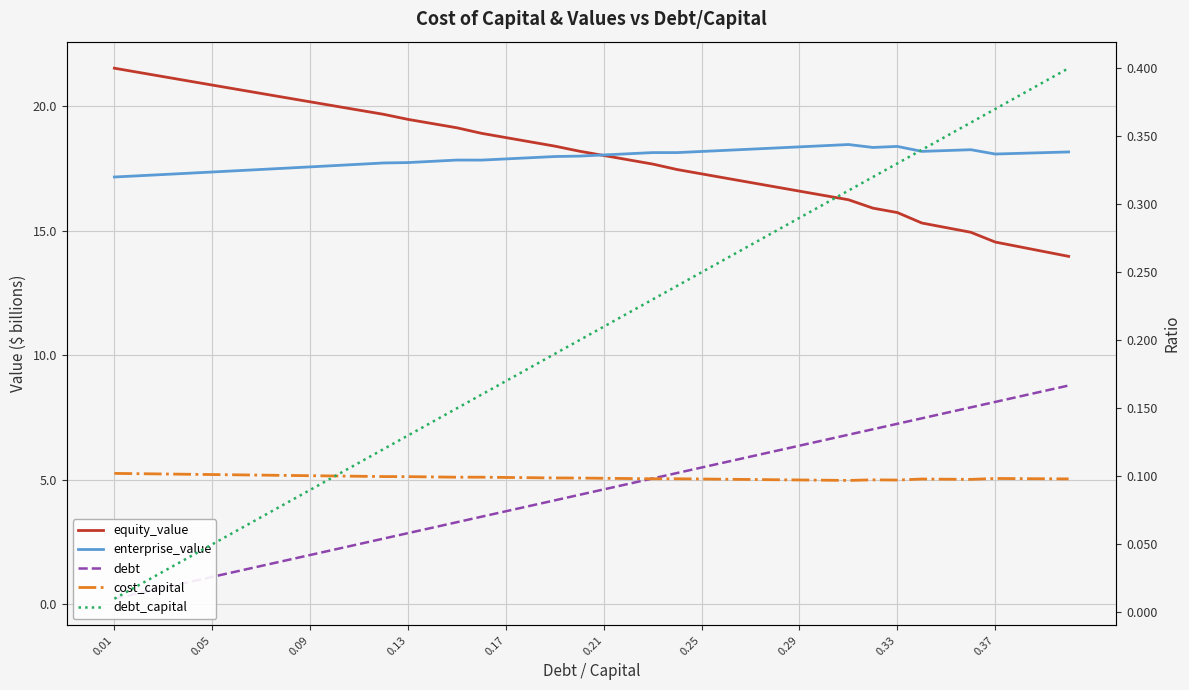

What is the maximum value shown in the chart?

21.5